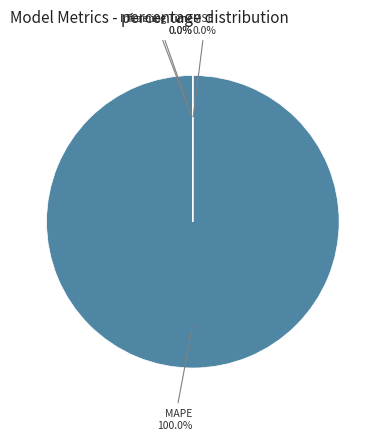

Is there a majority slice in this chart?

Yes